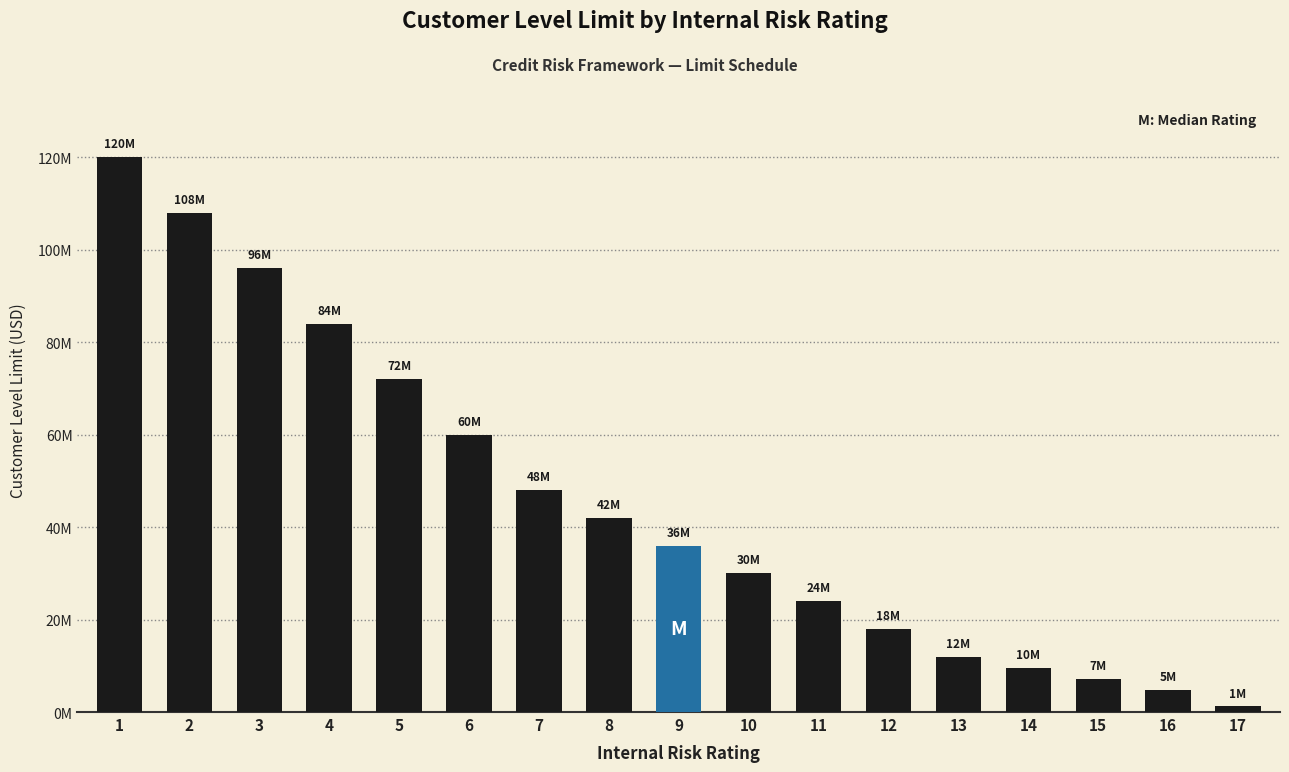

Between 12 and 5, which is larger?

5